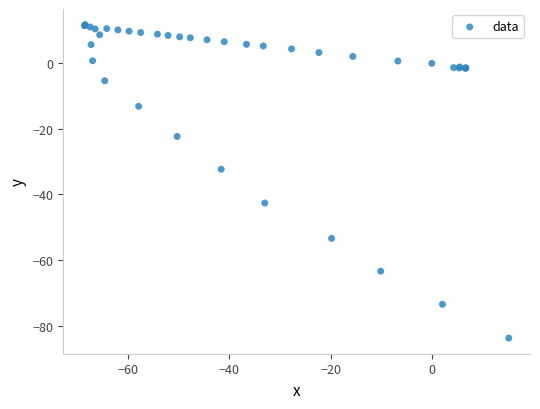

What Y value in the scatter plot is closest to -36?

-32.3